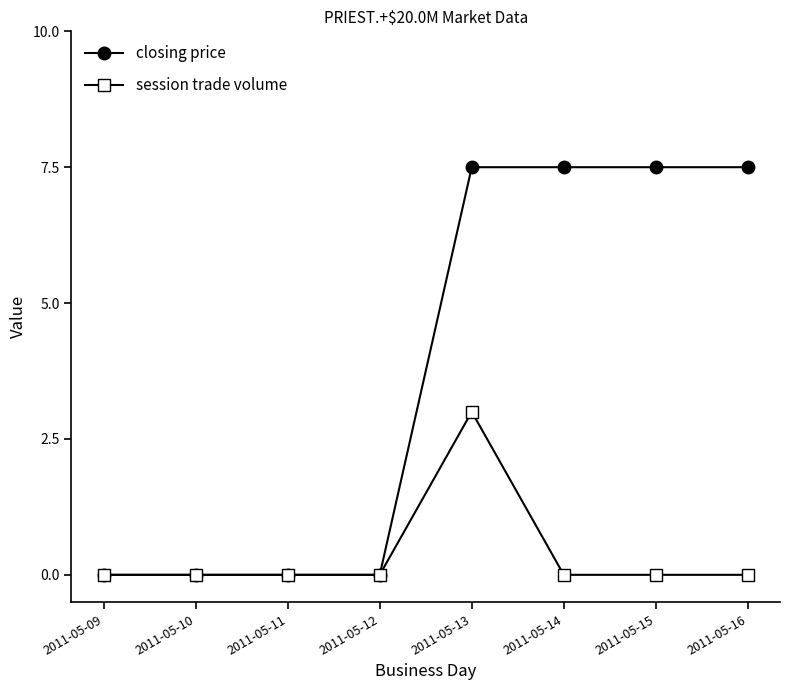

What is the difference between the maximum and minimum values in the closing price series?

7.5